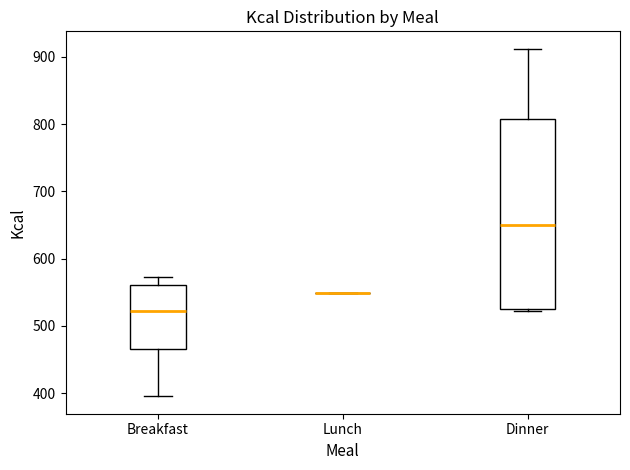

Reading left to right, transcribe this box plot: for each box, give where its median line is, the range the box spans, and where its two whiskers end, as read against the y-axis. The values are not printed on the chart, so give them approximately, as read against the axis.

Breakfast: median 520, box 470 to 560, whiskers 400 to 570
Lunch: box collapsed to a line at 550, whiskers 550 to 550
Dinner: median 650, box 530 to 810, whiskers 520 to 910